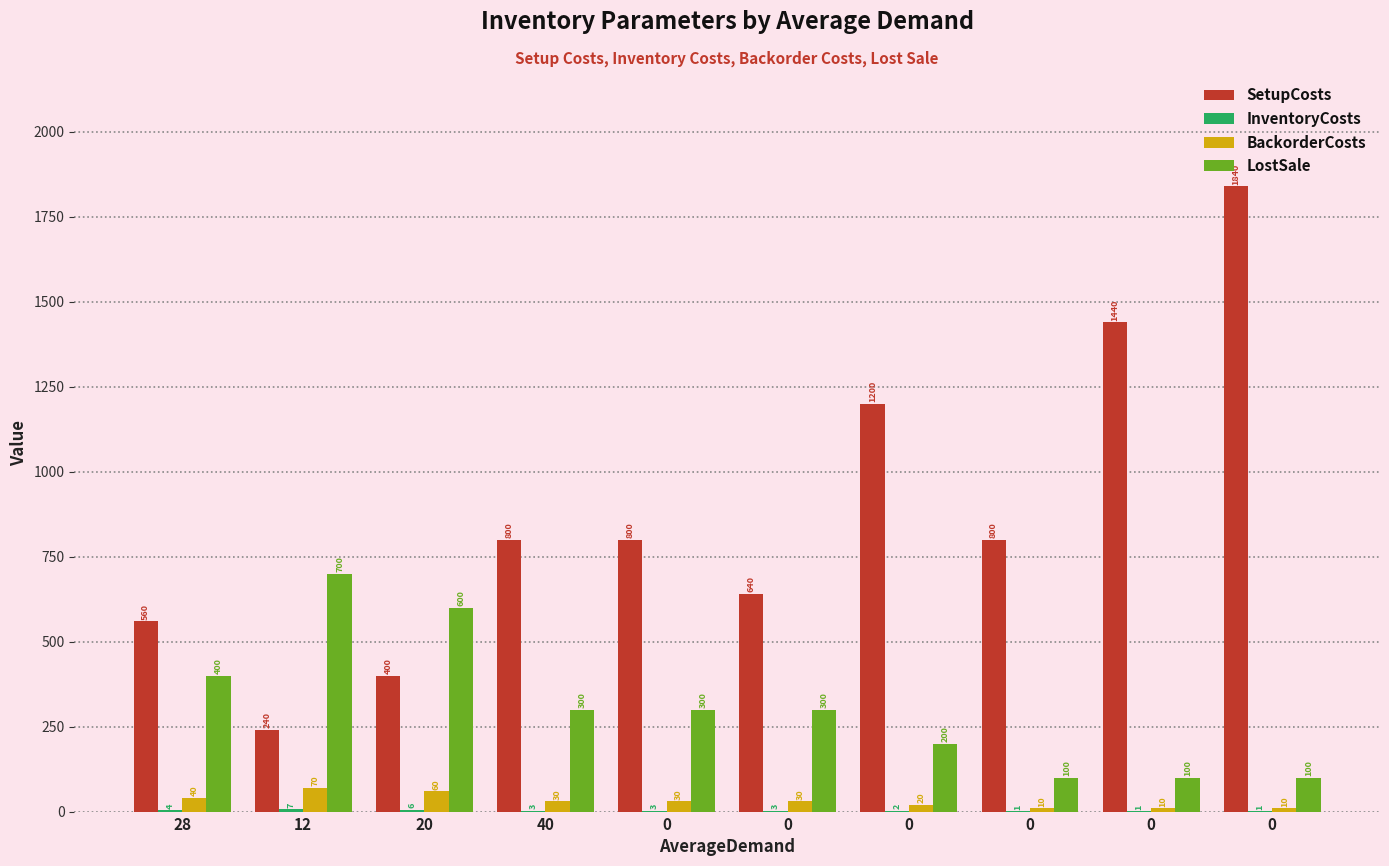

What is the difference between the maximum and minimum values in the LostSale series?

600